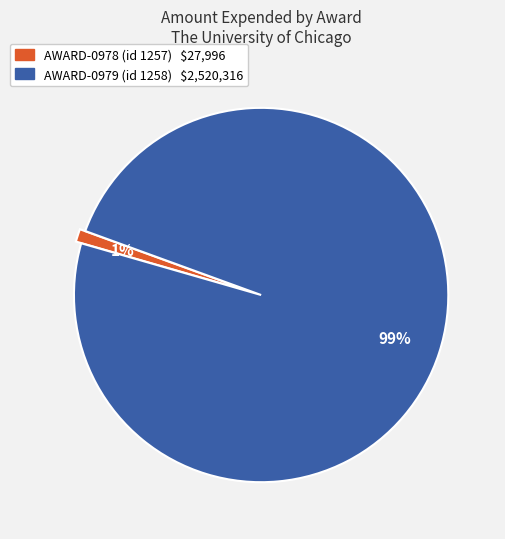

Is there any slice that represents more than half of the pie?

Yes